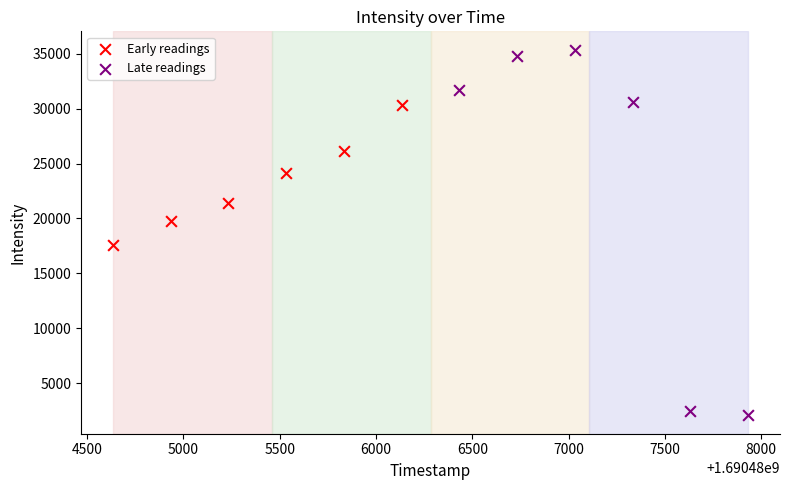

Which series has the widest spread of Y values?

Late readings